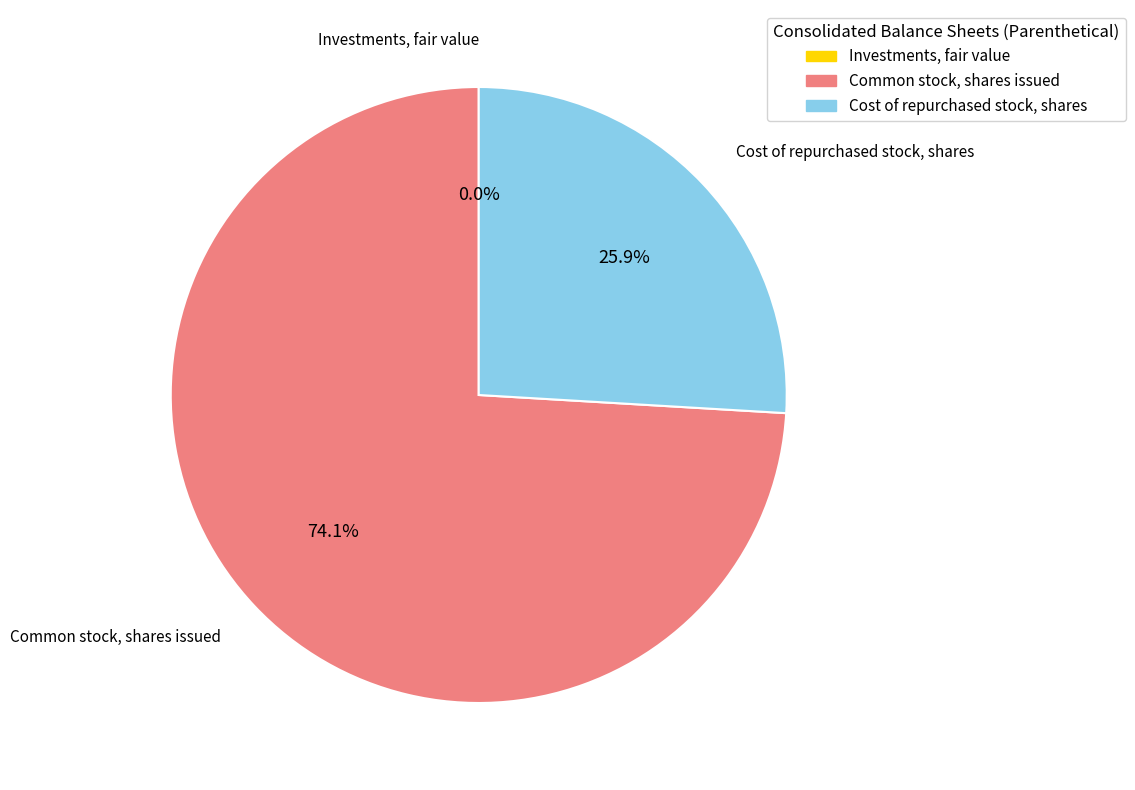

Is there a majority slice in this chart?

Yes